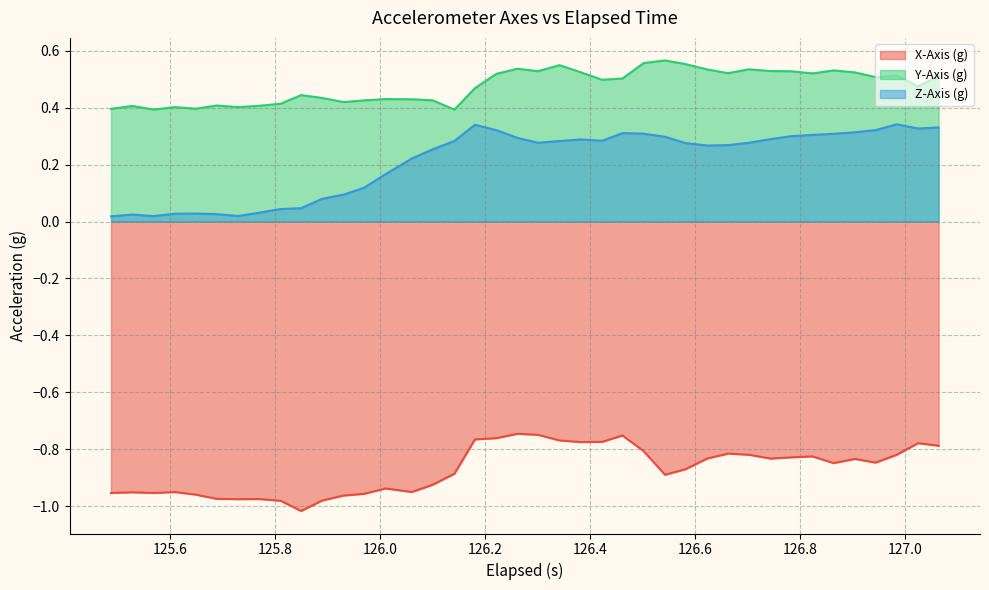

Rank the series by their average value, from highest to lowest.

Y-Axis (g), Z-Axis (g), X-Axis (g)